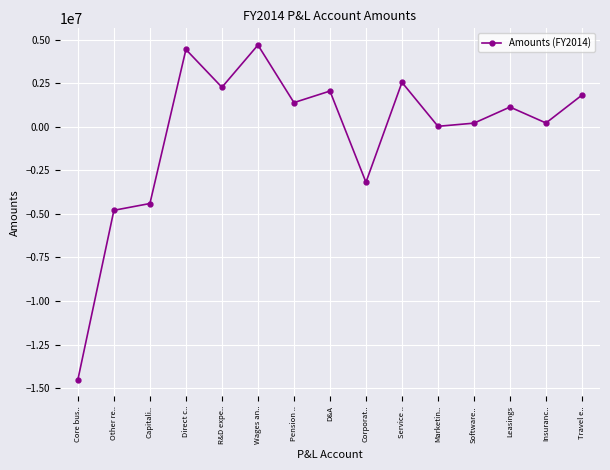

Is it true that the value at Insuranc.. is 213090.9?

True